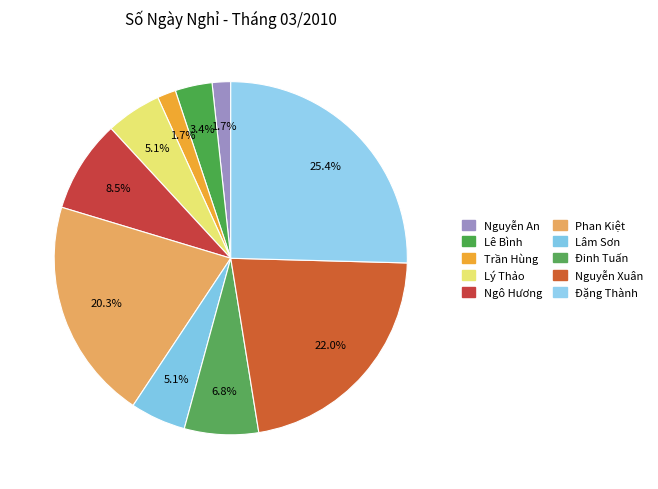

How many slices are in this pie chart?

10